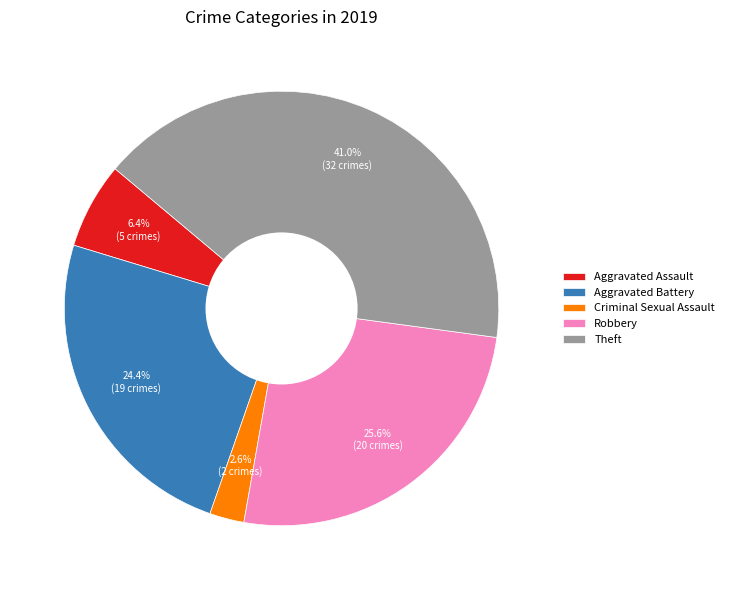

Between Aggravated Battery and Criminal Sexual Assault, which is larger?

Aggravated Battery